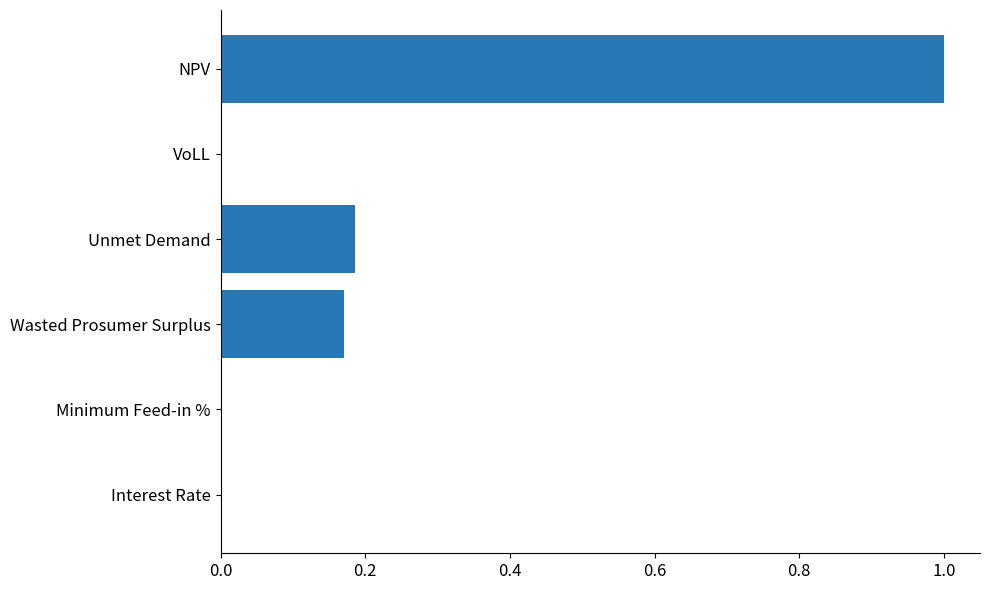

Does the chart contain stacked bars?

No